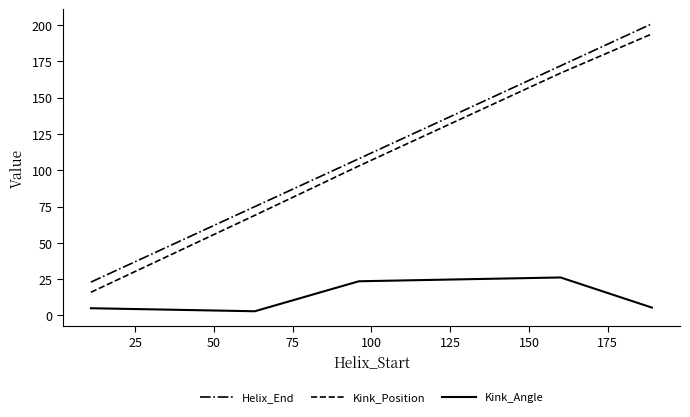

What is the smallest value displayed?

2.9